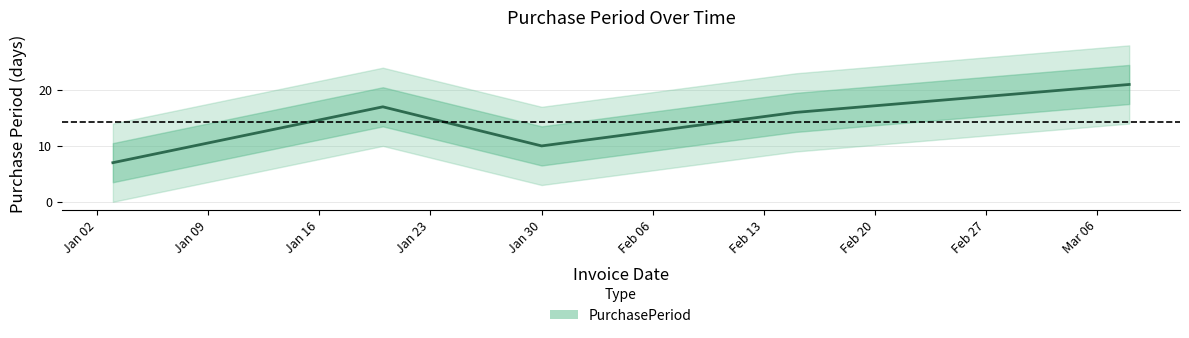

Count the number of data series in this chart.

1